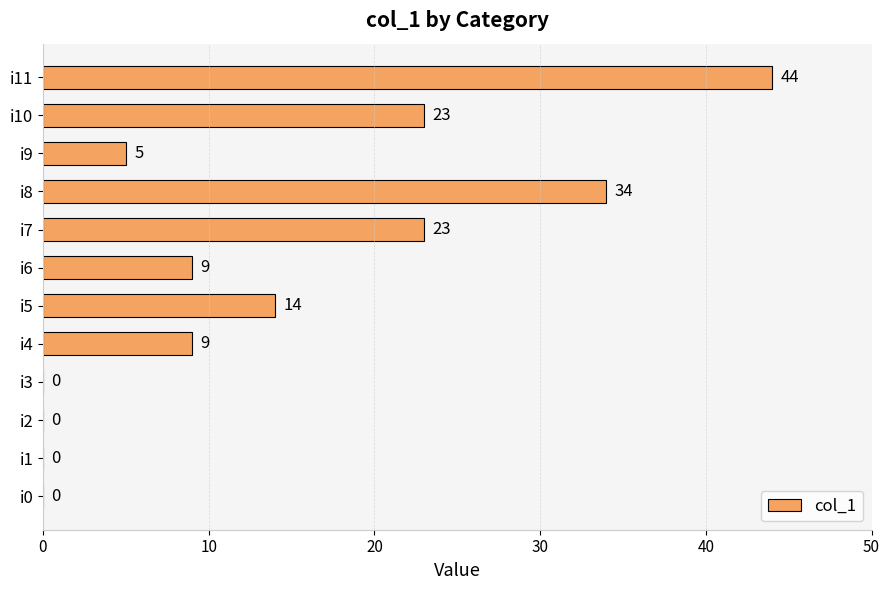

What is the change in value from i6 to i8?

+25